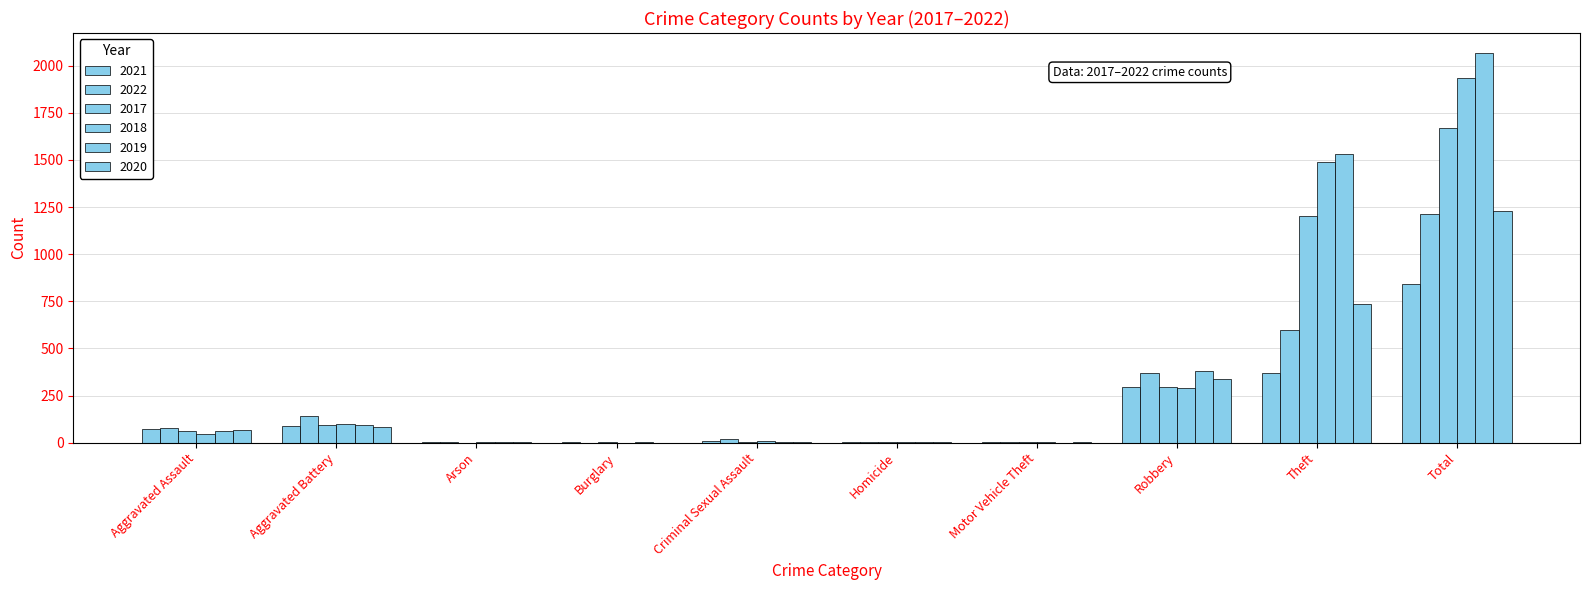

Between Aggravated Assault and Aggravated Battery, which series saw the biggest shift?

2022